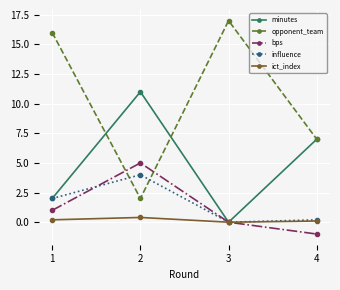

At which category does ict_index reach its first local valley?

3